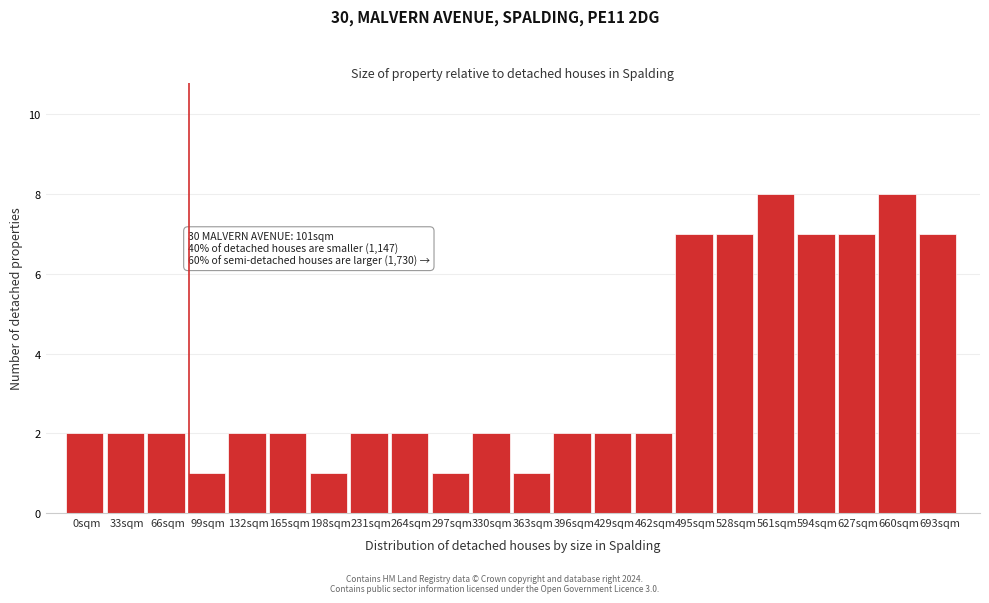

Reading left to right, what are all the values shown in this chart?

2	2	2	1	2	2	1	2	2	1	2	1	2	2	2	7	7	8	7	7	8	7